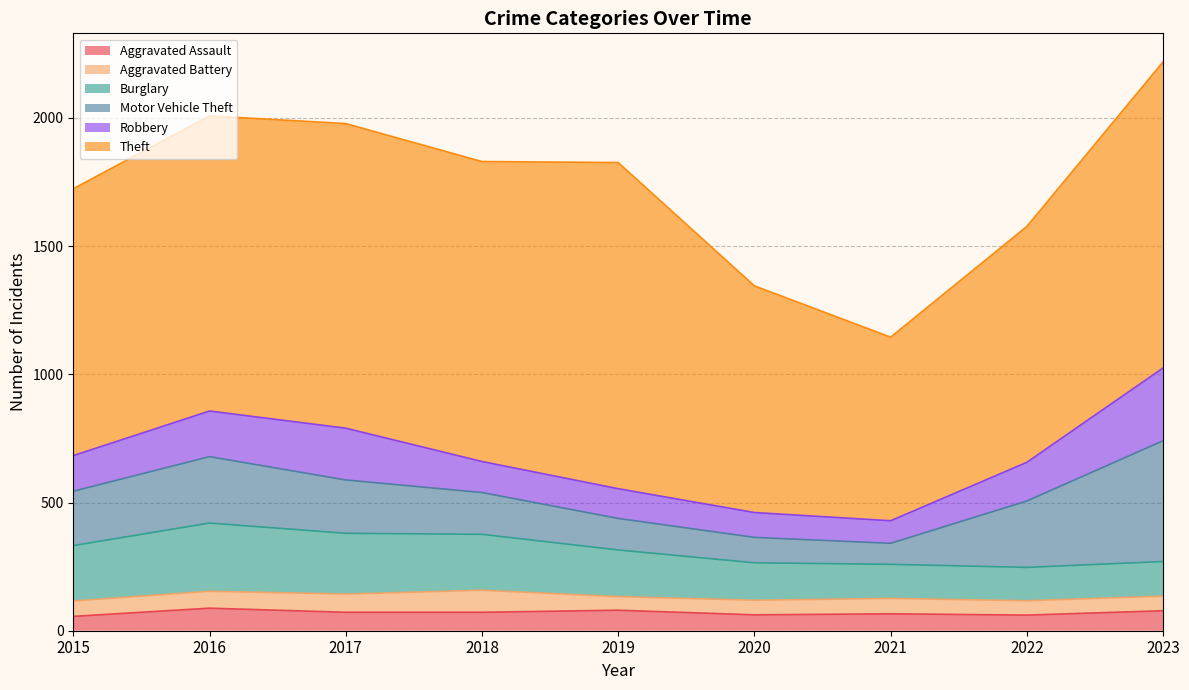

Which category has the lowest value in the Burglary series?

2022